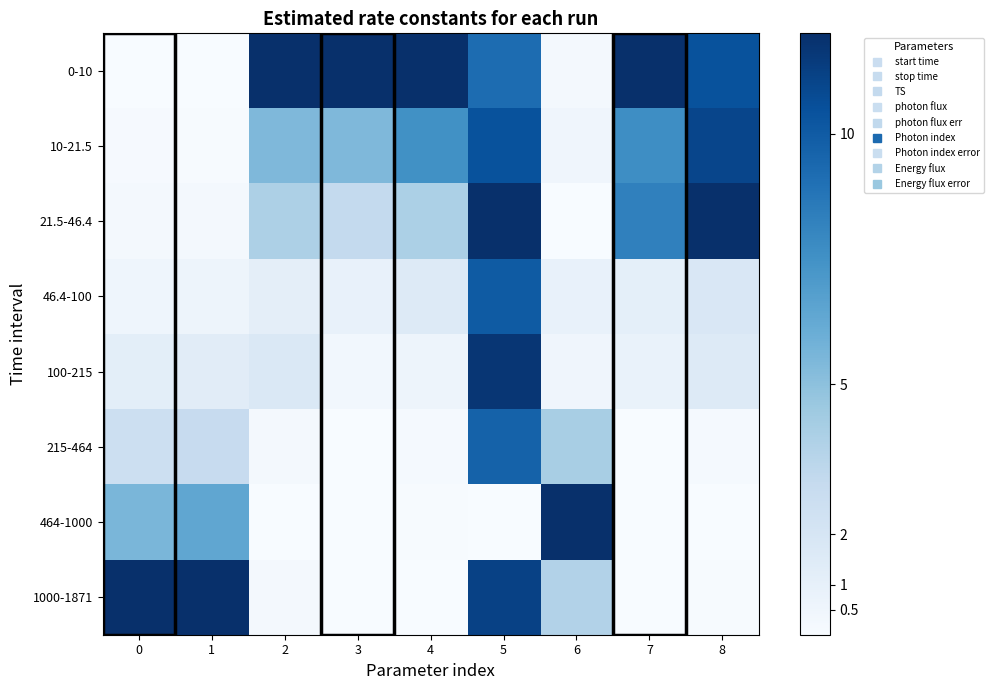

List the series in order of their peak value, lowest first.

215-464, 46.4-100, 10-21.5, 100-215, 0-10, 21.5-46.4, 464-1000, 1000-1871